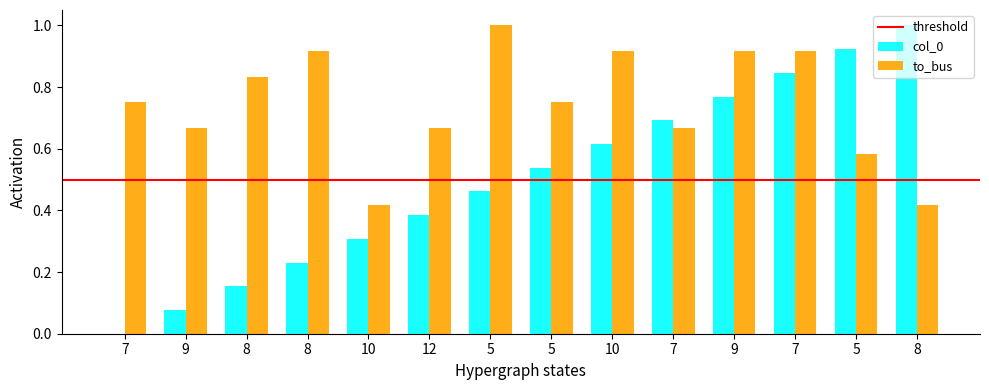

Are the bars grouped side by side (vs. stacked)?

Yes